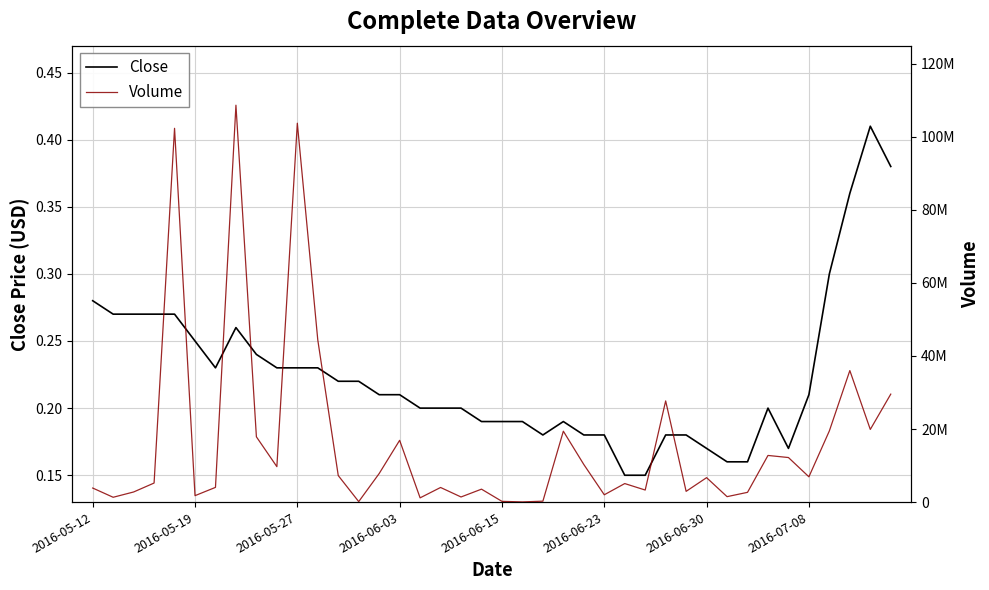

What is the smallest value displayed?

0.1